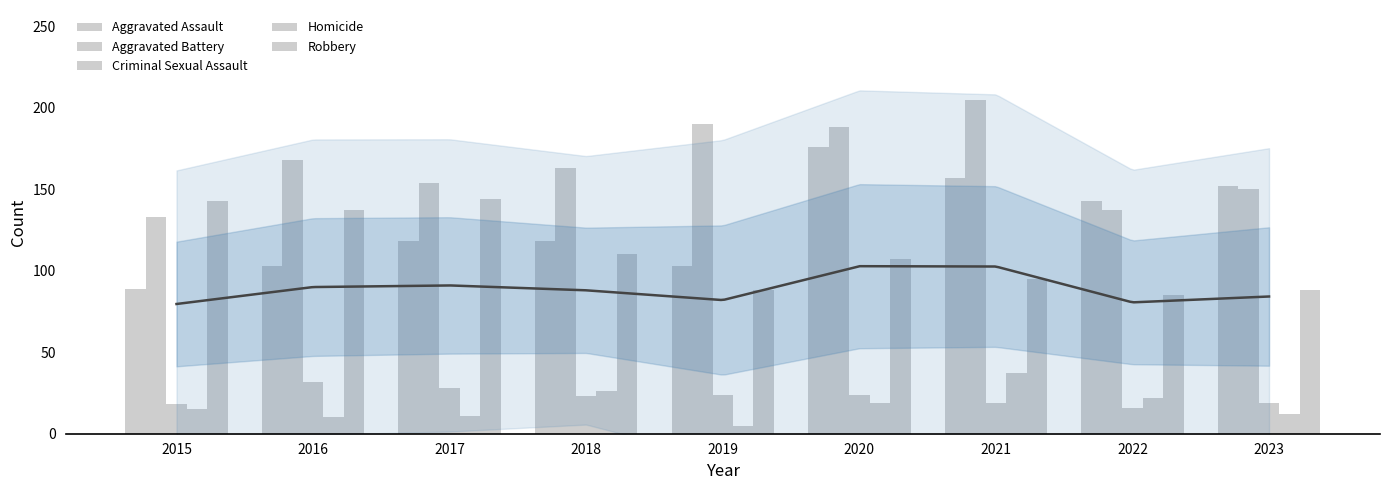

Between 2020 and 2022, which series saw the biggest shift?

Aggravated Battery